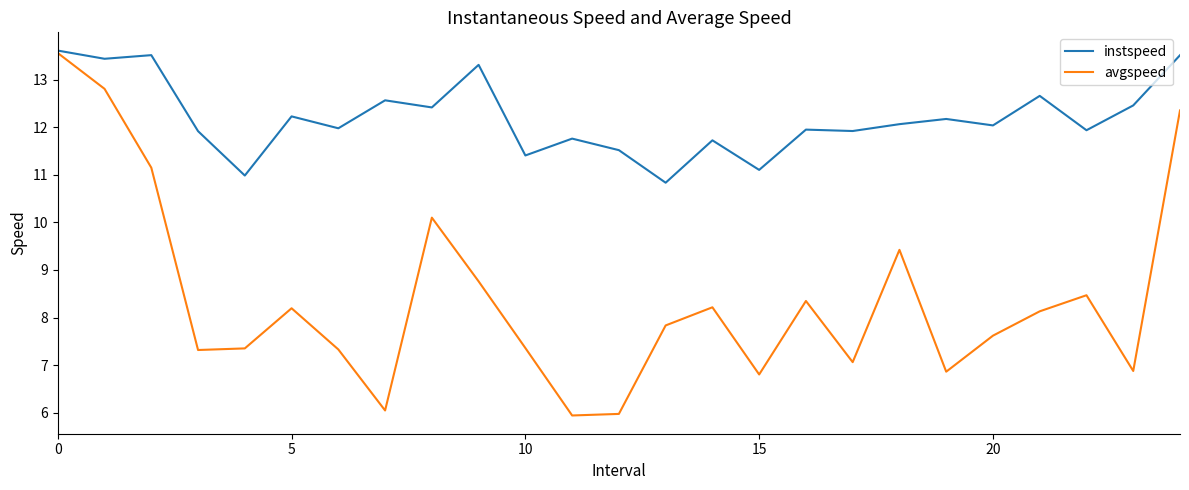

Which series has the widest spread of values?

avgspeed